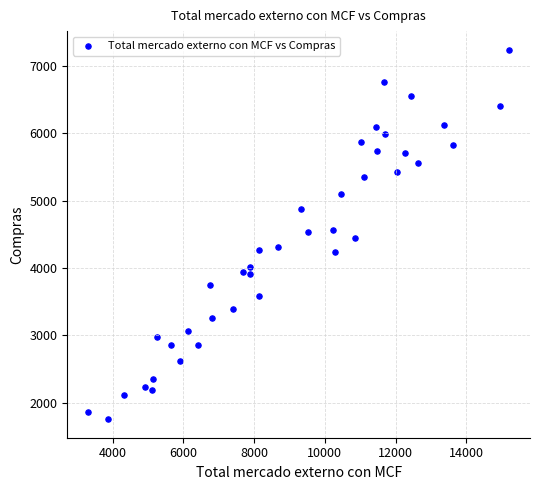

What is the range of Y values (max minus min)?

5488